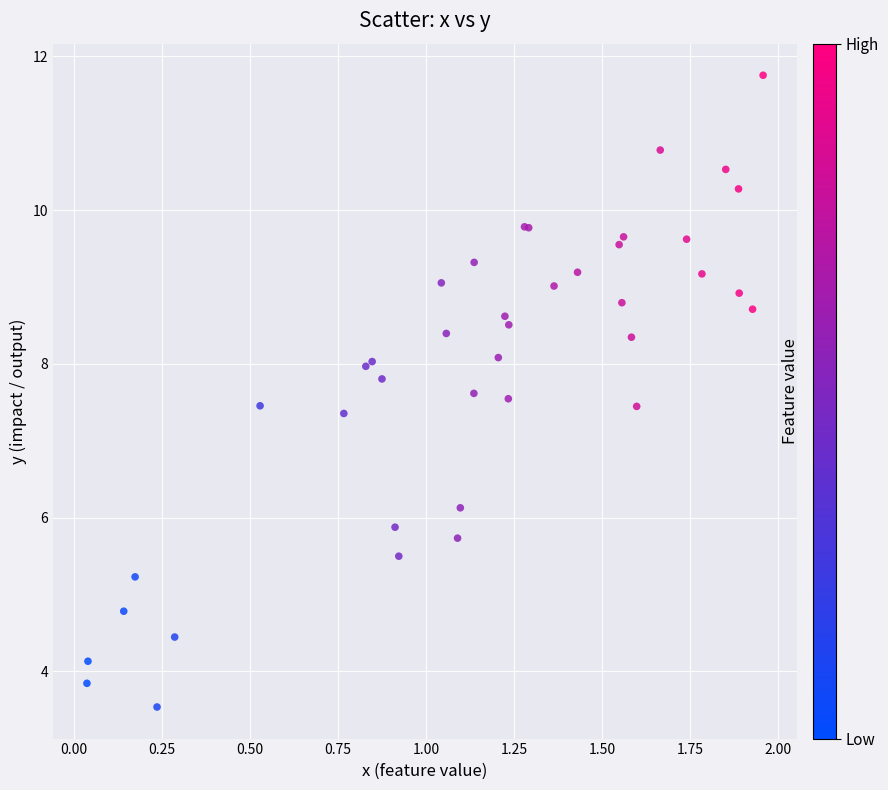

What Y value in the scatter plot is closest to 7?

7.4